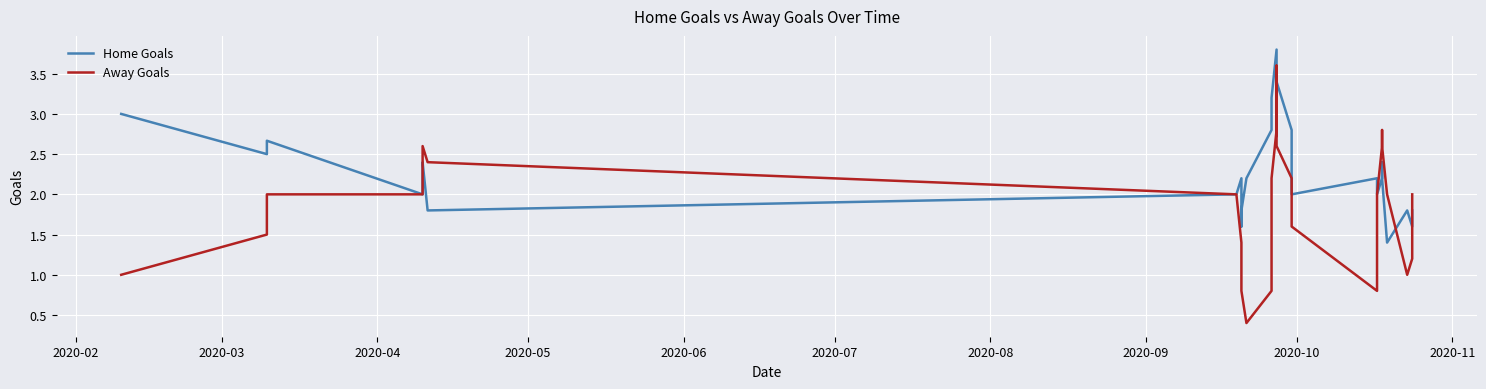

What is the minimum value shown in the chart?

0.4